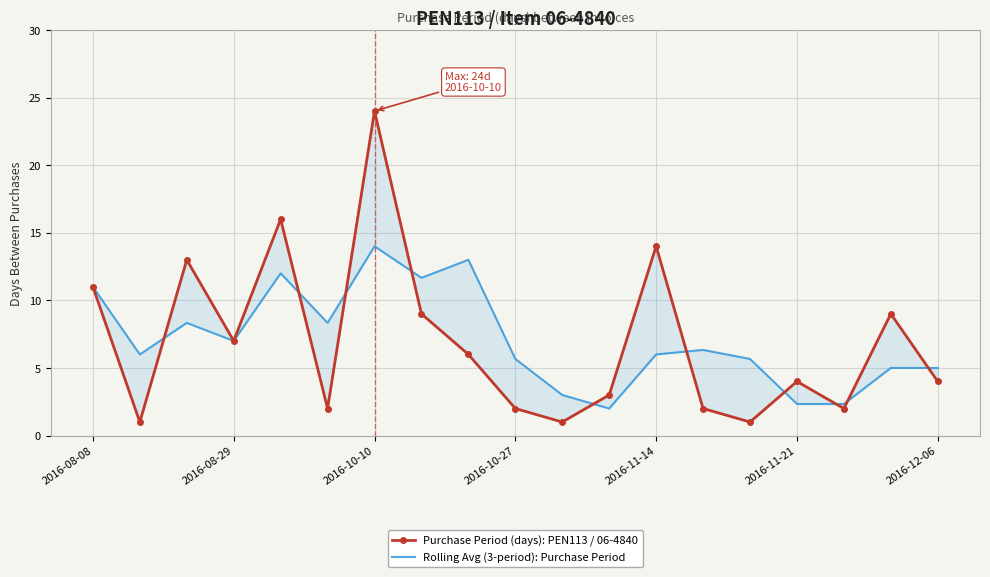

How many data points does each series have?

19